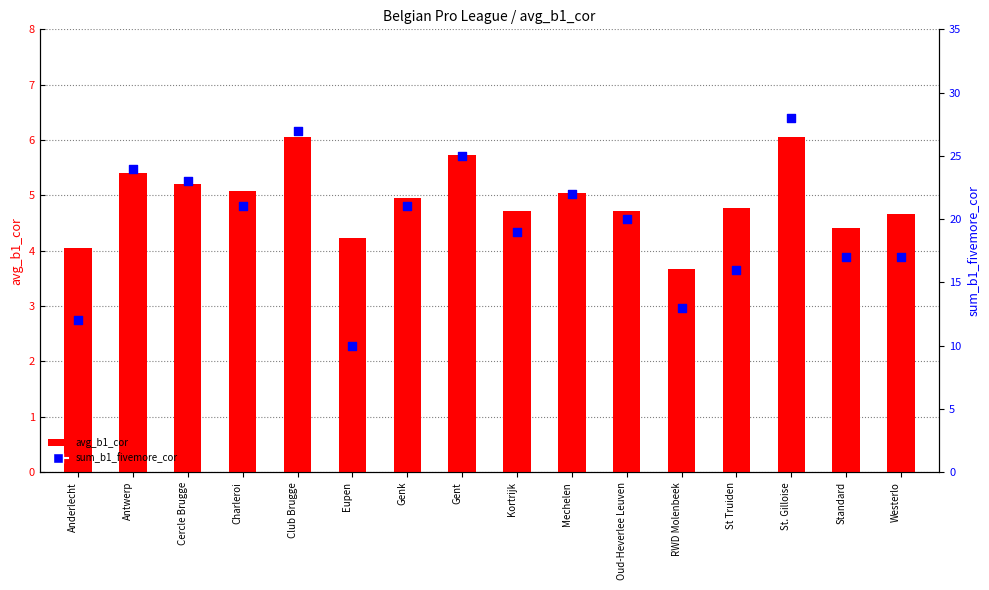

Is the value of sum_b1_fivemore_cor at Oud-Heverlee Leuven greater than the value of avg_b1_cor at Eupen?

Yes